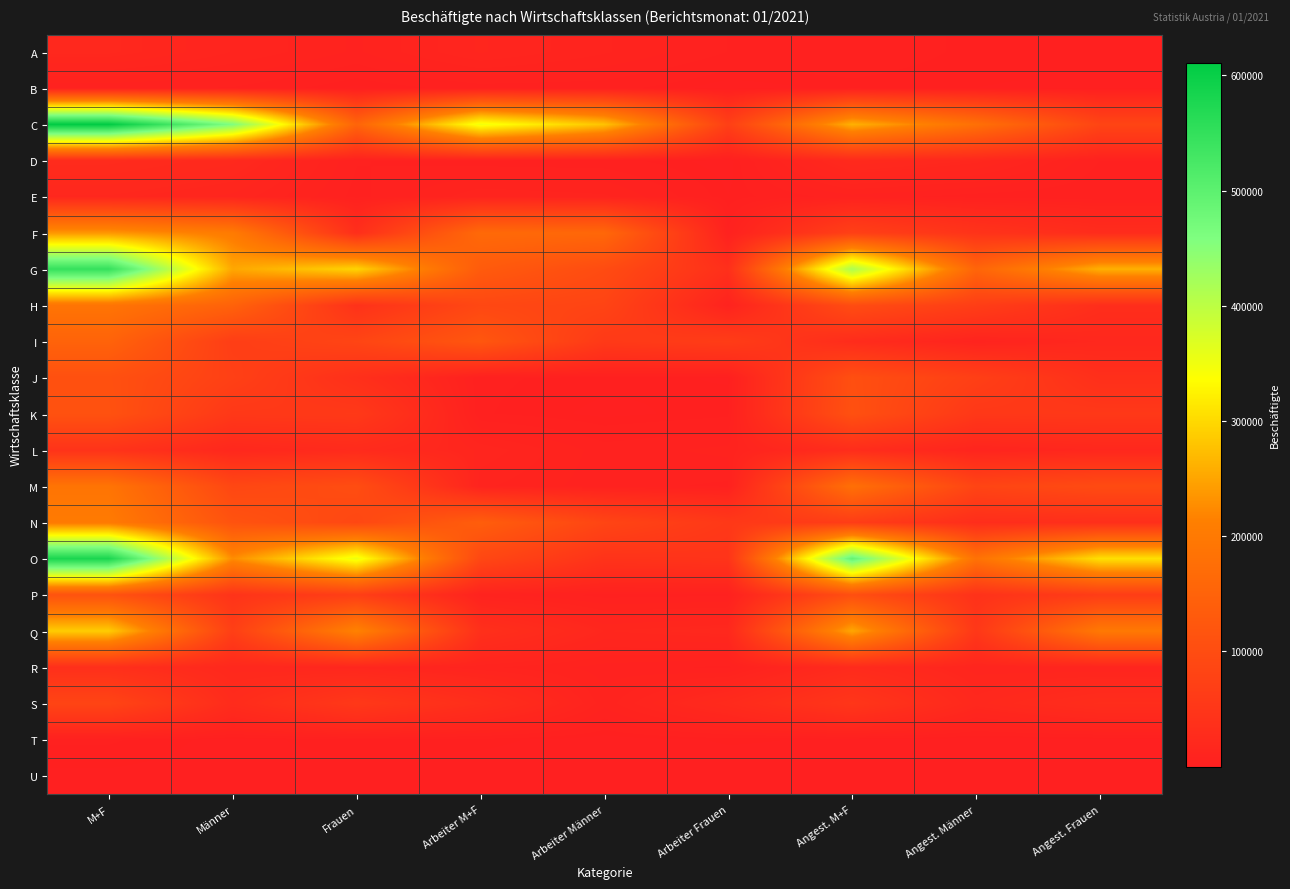

At which category is the sum across all series the highest?

M+F